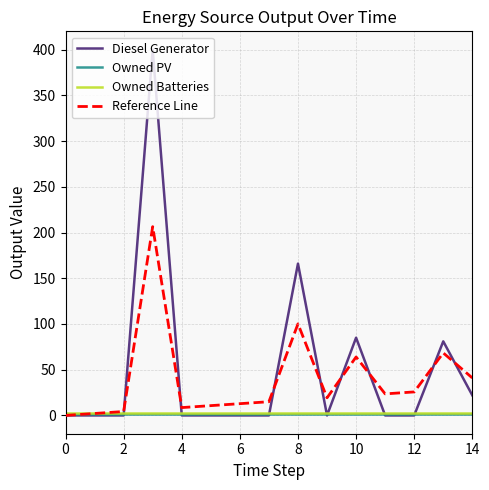

Is the value of Diesel Generator at 14 greater than the value of Owned PV at 0?

Yes